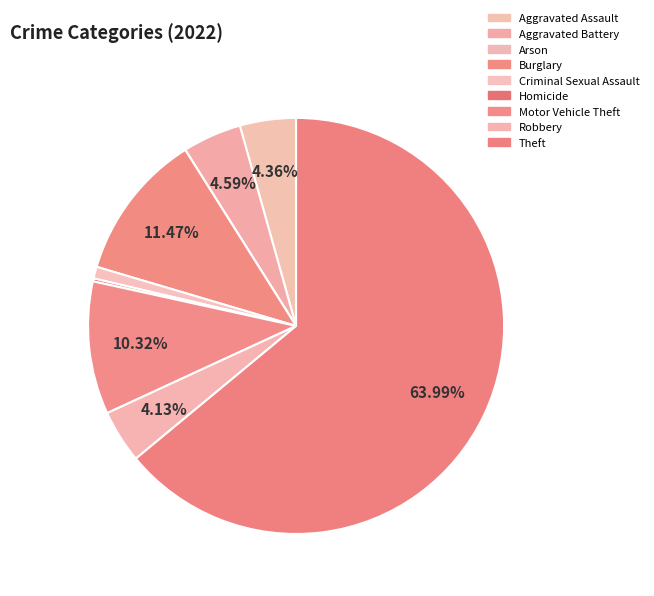

Does Theft account for over 50% of the chart?

Yes